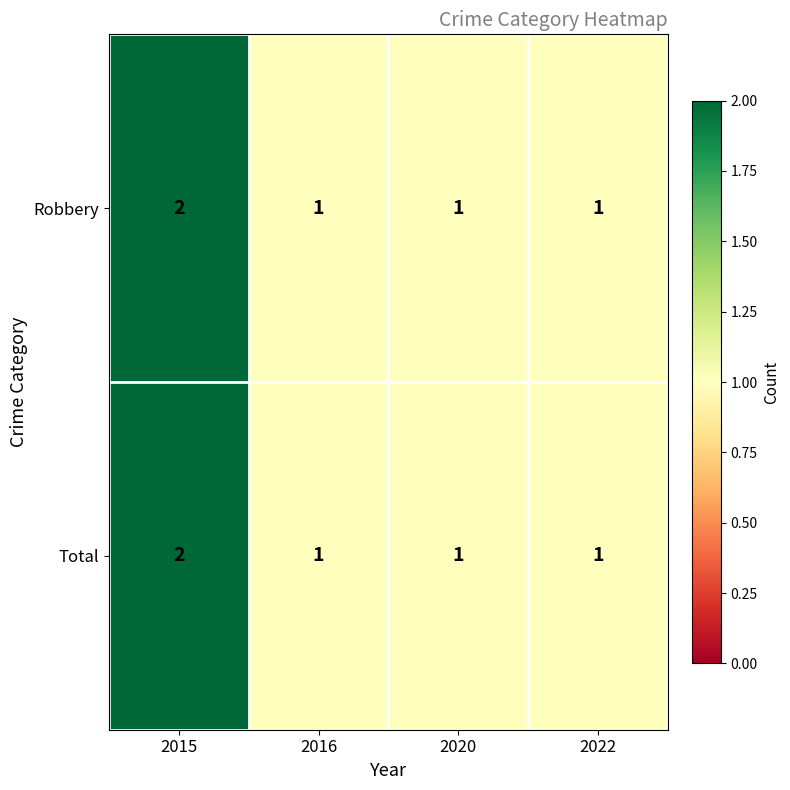

At which category does the chart reach its peak across all series?

2015